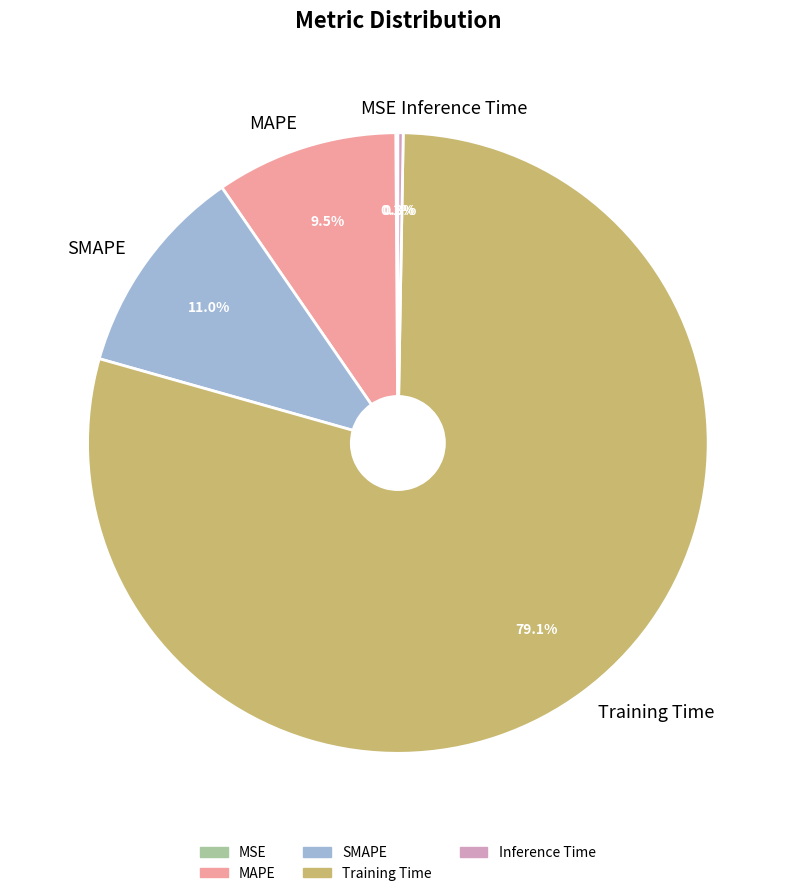

Do MAPE and SMAPE together represent more than half of the pie?

No